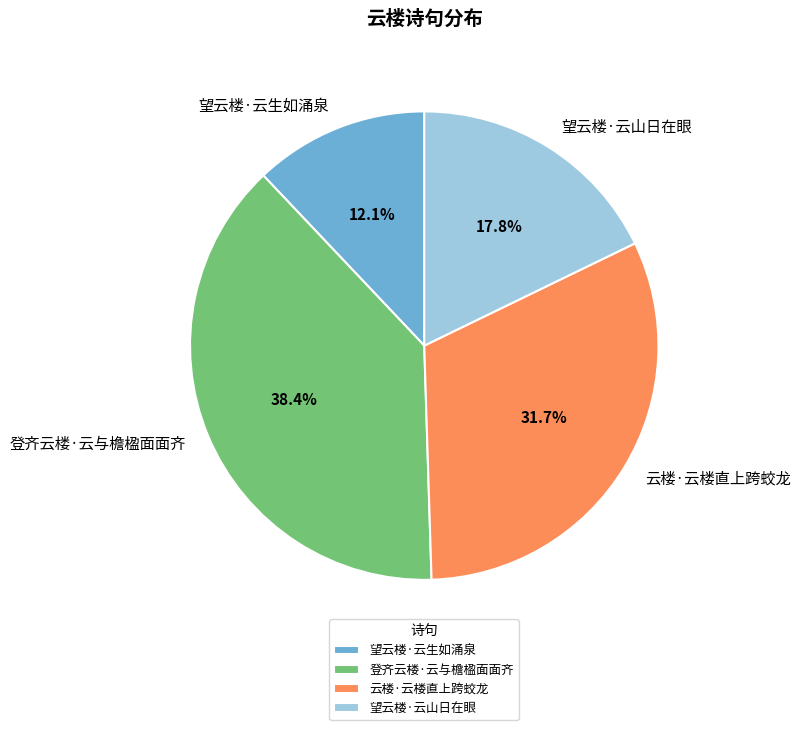

What percentage do 云楼·云楼直上跨蛟龙 and 登齐云楼·云与檐楹面面齐 together represent?

70.1%